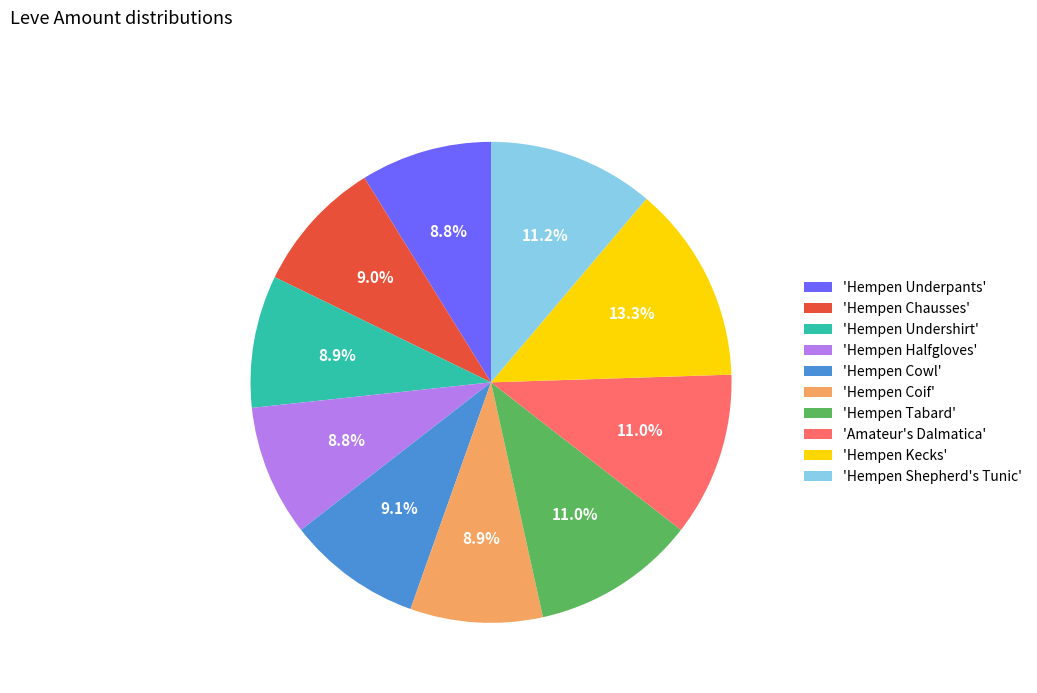

Between 'Hempen Chausses' and 'Hempen Shepherd's Tunic', which is larger?

'Hempen Shepherd's Tunic'